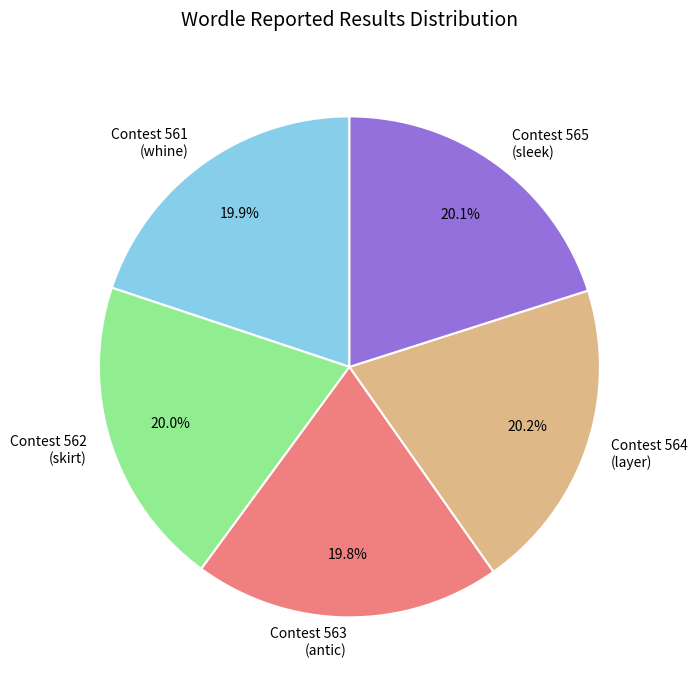

What percentage do Contest 564 (layer) and Contest 561 (whine) together represent?

40.1%